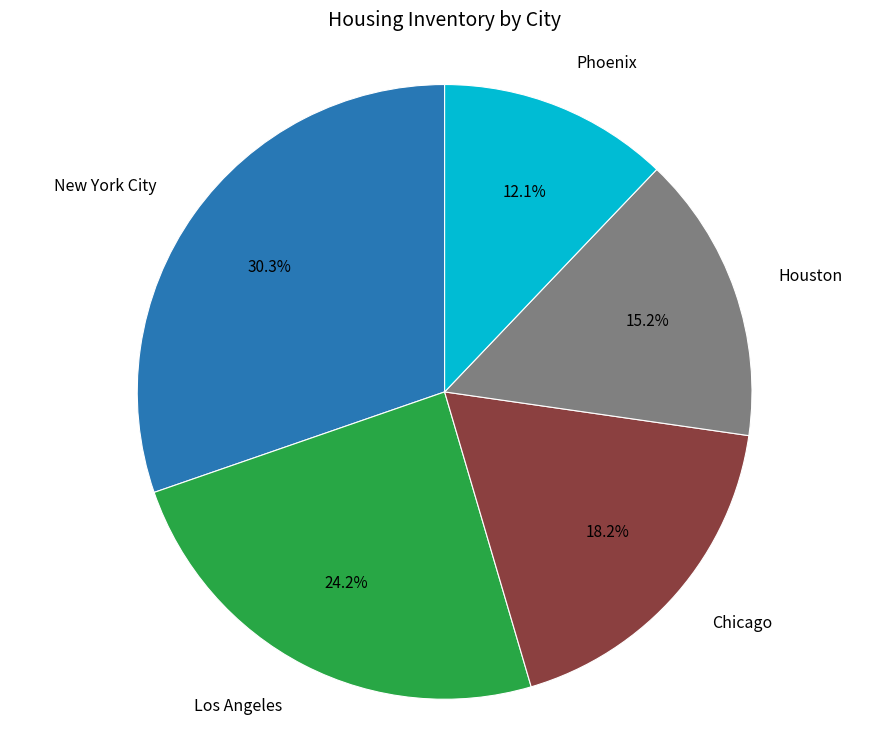

Count the number of slices in the pie.

5